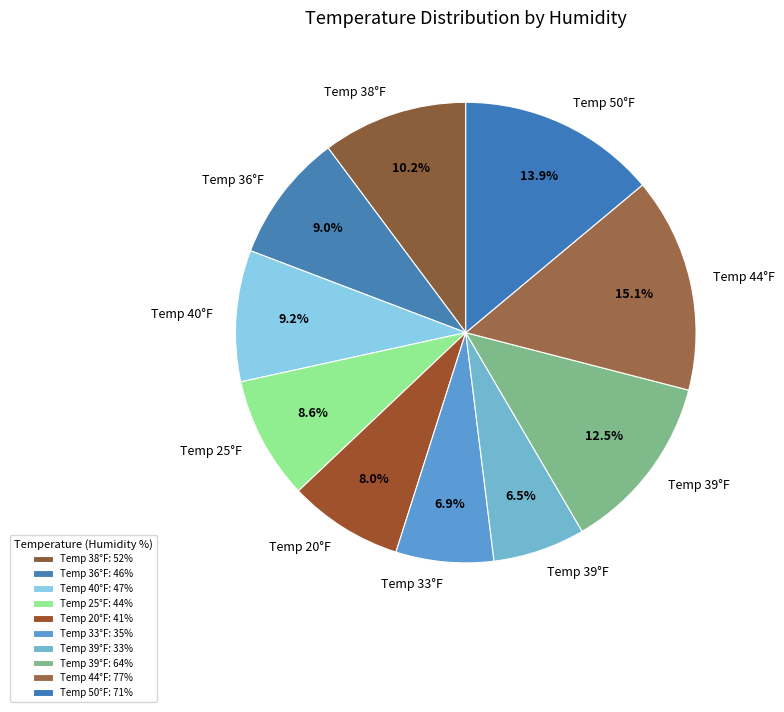

Count the number of slices in the pie.

10